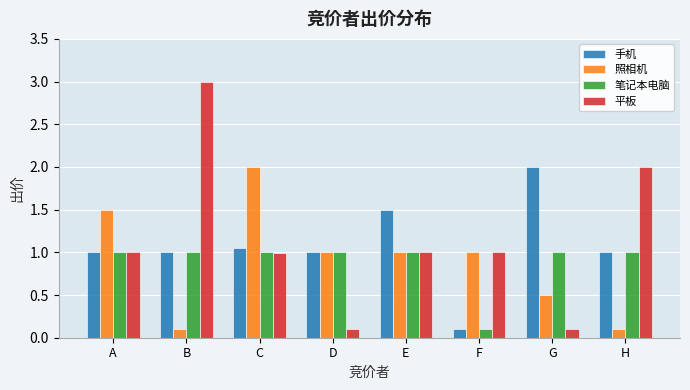

How many groups of bars are there?

8